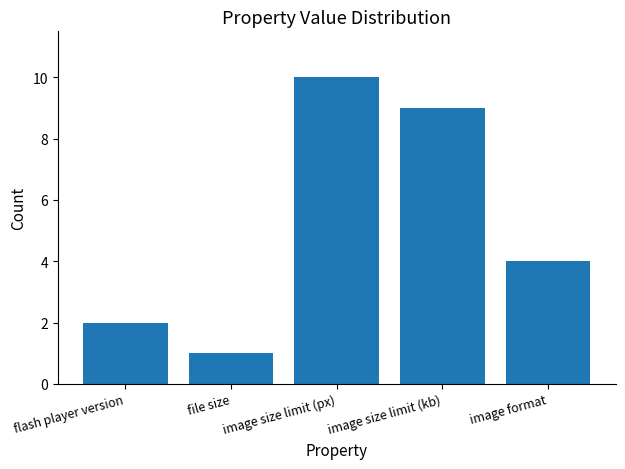

What is the difference between the second highest and second lowest values?

7